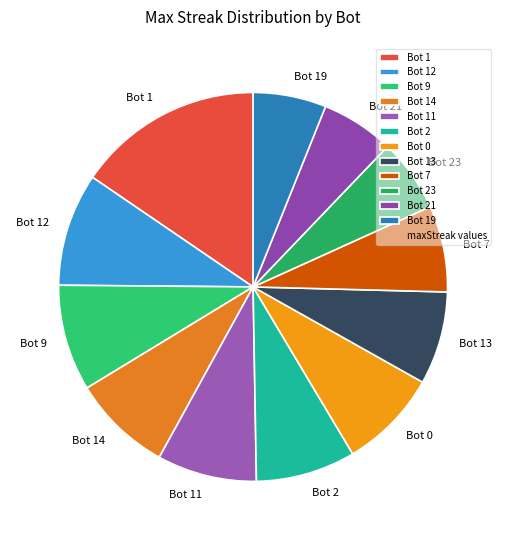

Is there a majority slice in this chart?

No